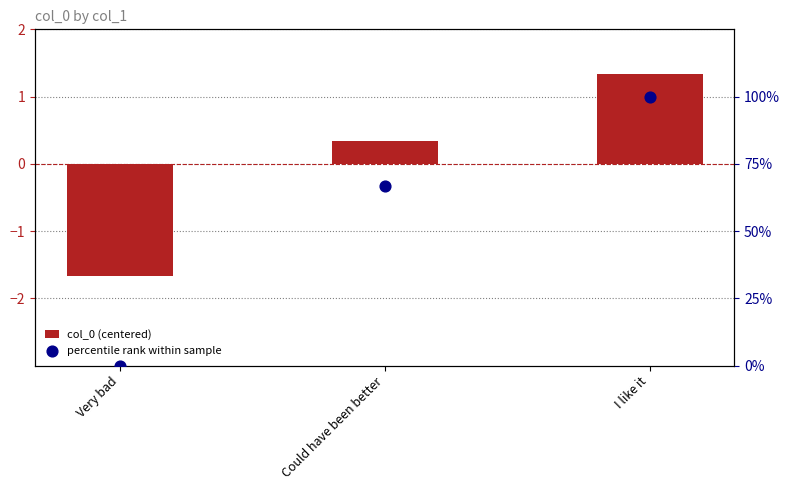

Which series reaches the minimum Y coordinate?

col_0 (centered)